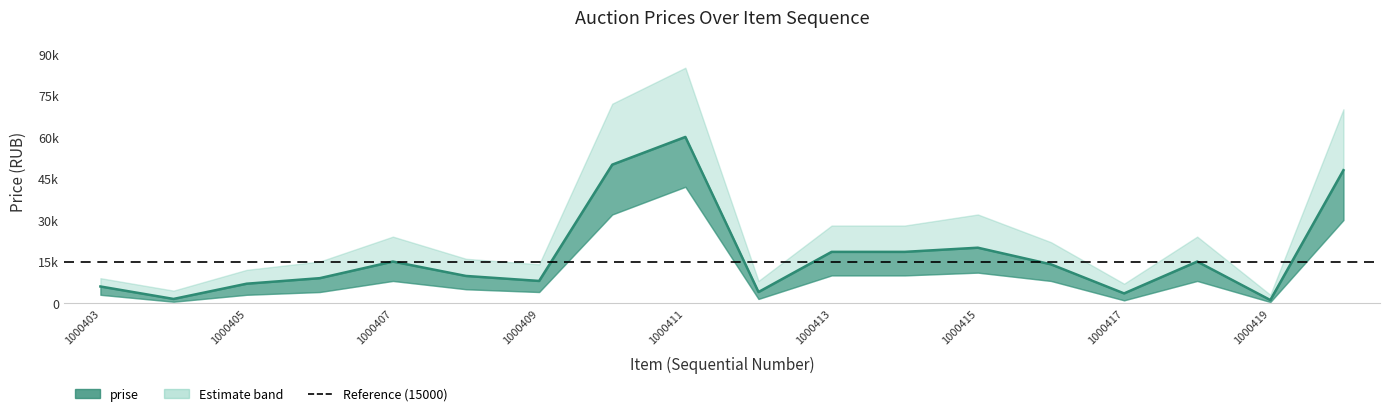

Rank the series by their average value, from highest to lowest.

prise_upper, prise, prise_lower